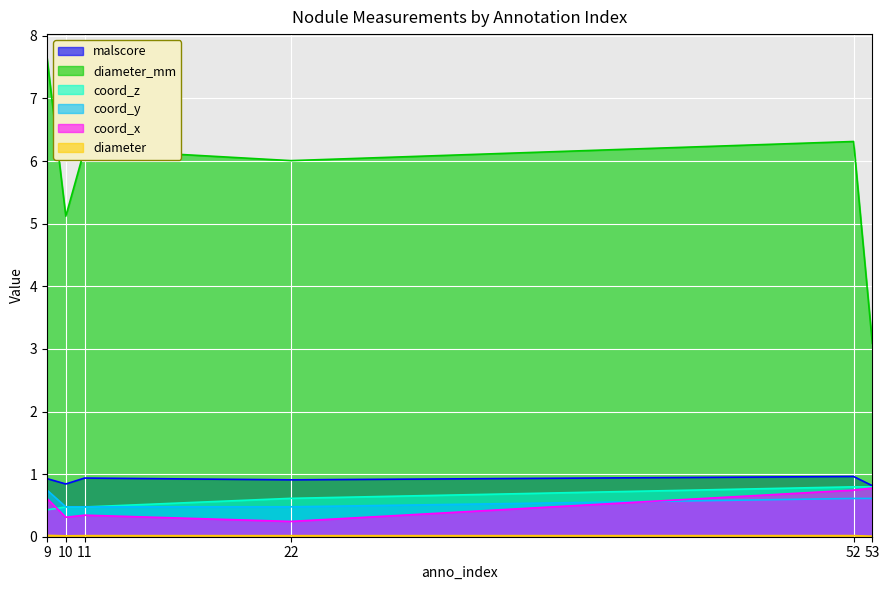

What is the total value across all series at 53?

6.1